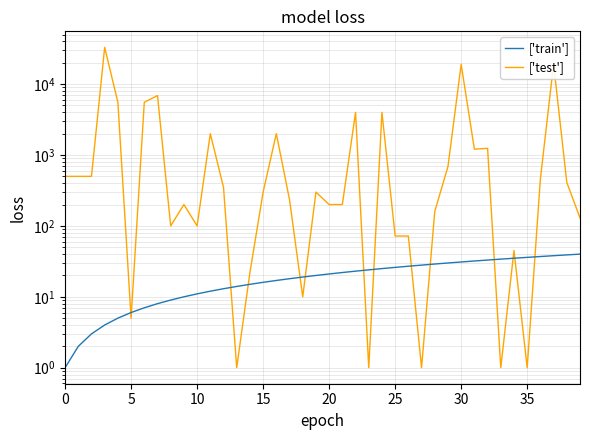

Which series has the largest total across all categories?

['test']